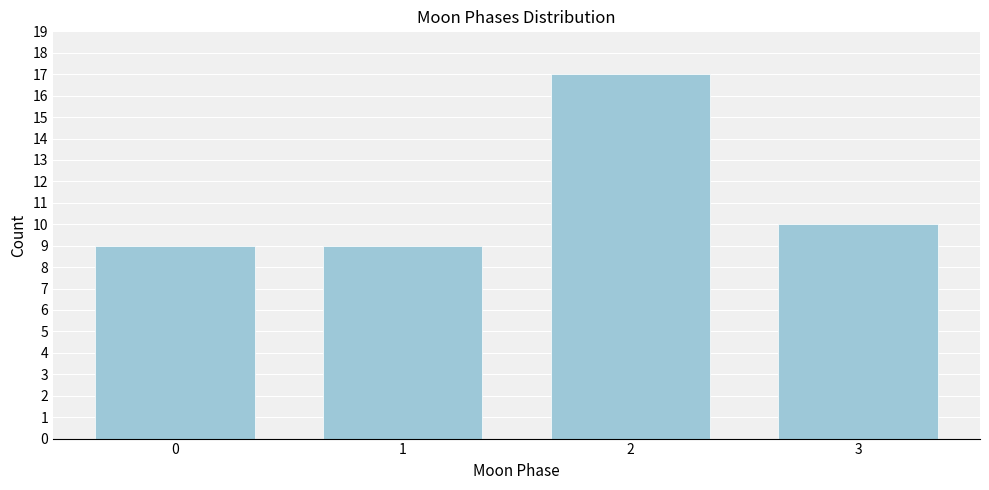

Reading right to left, transcribe all the data shown in this chart.

3=10	2=17	1=9	0=9